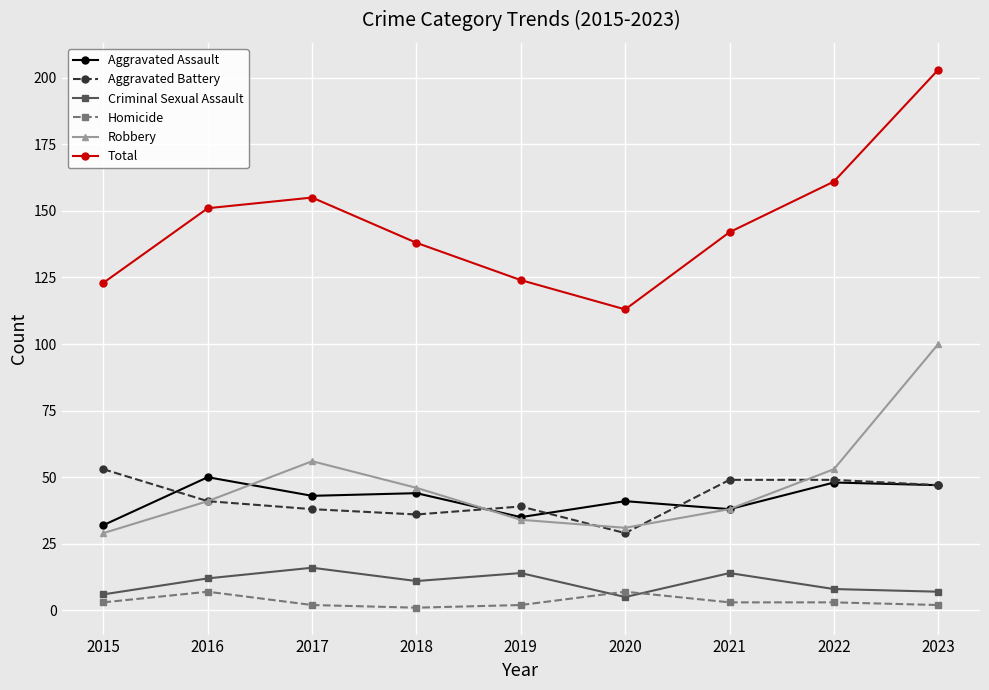

Where is the first local minimum for Robbery?

2020